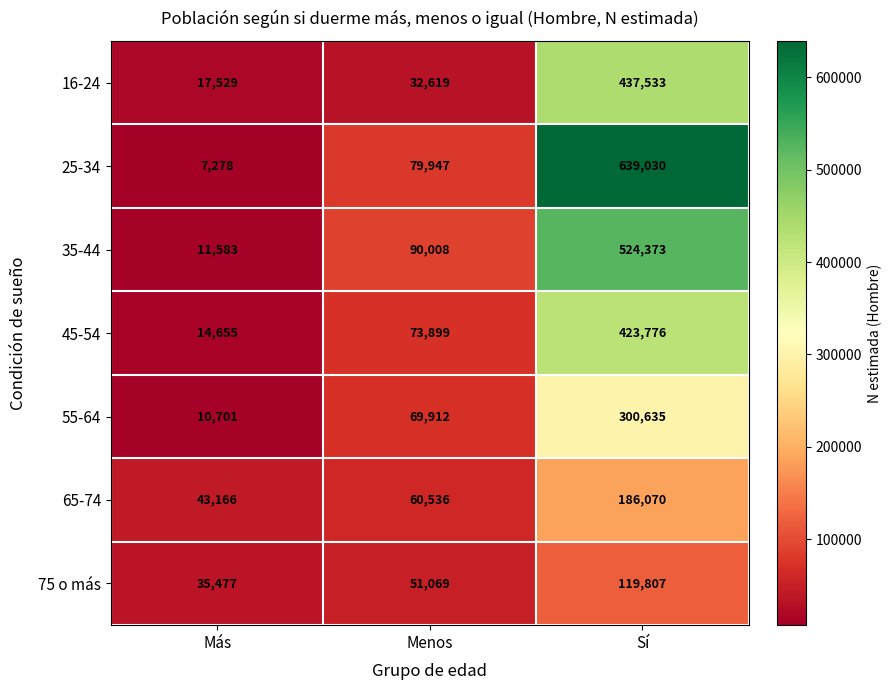

Reading right to left, transcribe all the data shown in this chart.

16-24: 437533	32619	17529
25-34: 639030	79947	7278
35-44: 524373	90008	11583
45-54: 423776	73899	14655
55-64: 300635	69912	10701
65-74: 186070	60536	43166
75 o más: 119807	51069	35477